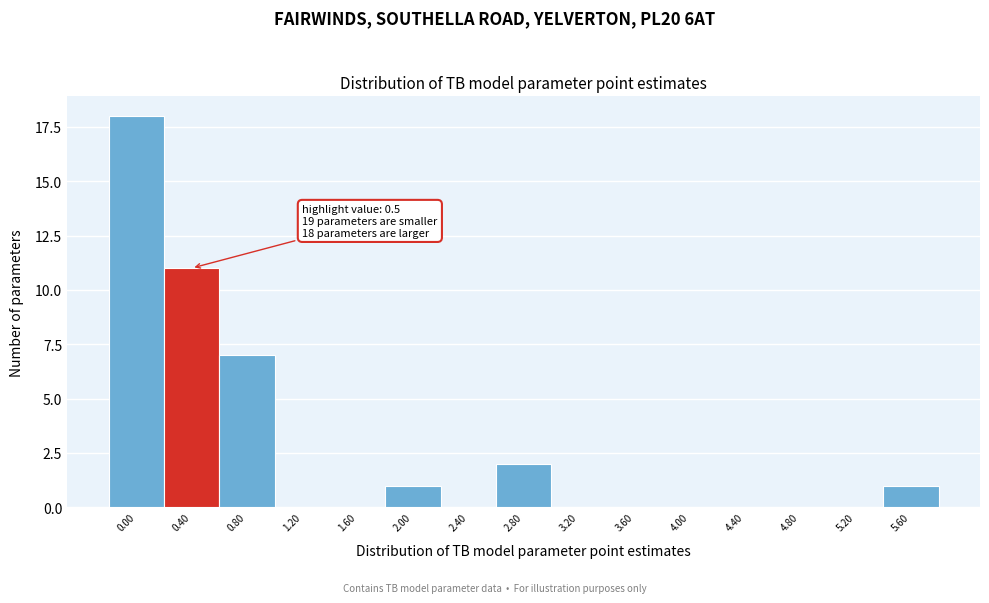

Reading left to right, list all the values displayed in this chart.

0.00=18	0.40=11	0.80=7	1.20=0	1.60=0	2.00=1	2.40=0	2.80=2	3.20=0	3.60=0	4.00=0	4.40=0	4.80=0	5.20=0	5.60=1